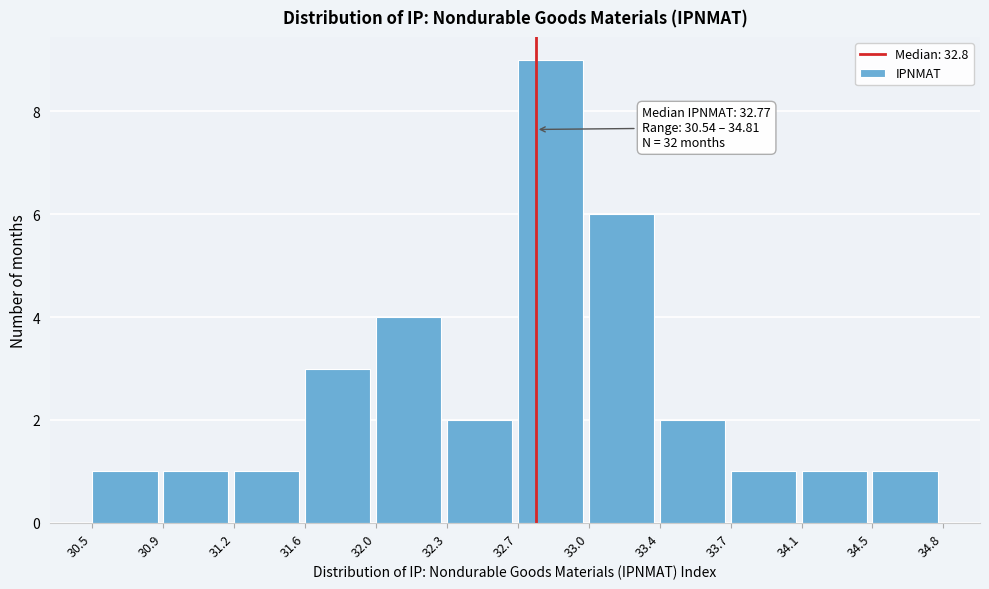

Reading left to right, list all the values displayed in this chart.

1	1	1	3	4	2	9	6	2	1	1	1